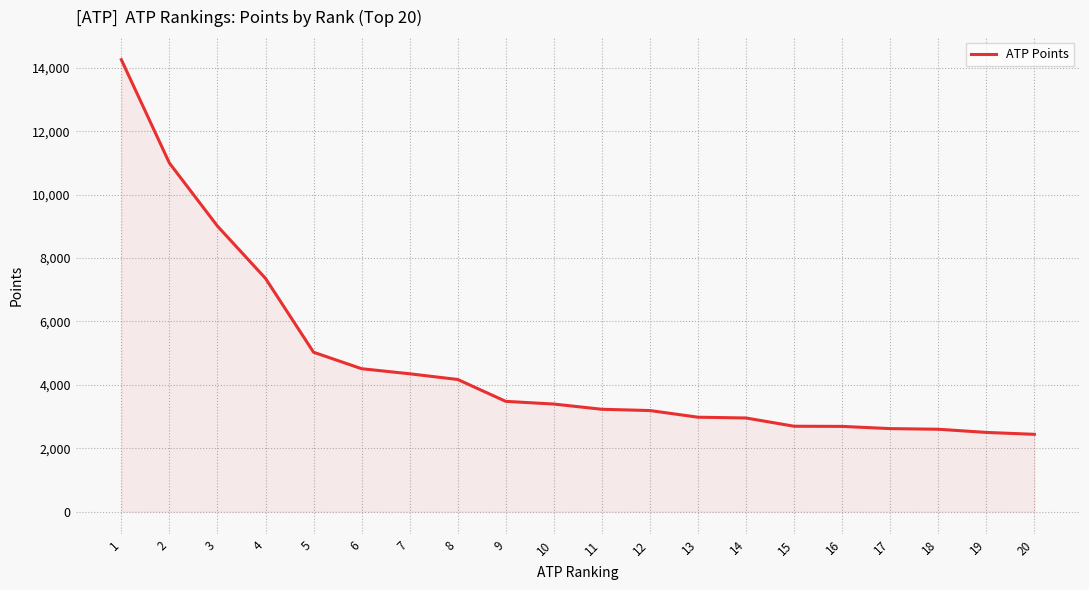

Is it true that the value at 13 is 1049?

False